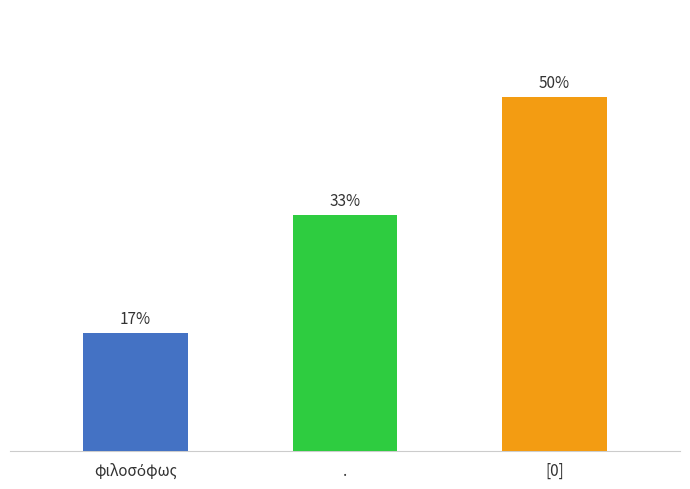

What is the label of the 3rd bar from the left?

[0]